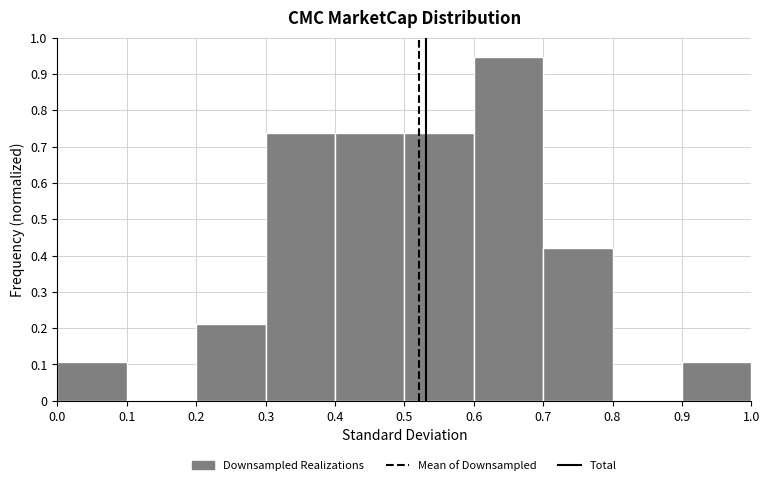

What is the height of the bar covering 0.7 to 0.8 on the x-axis? The values are not printed on the chart, so give them approximately, as read against the axis.

0.42